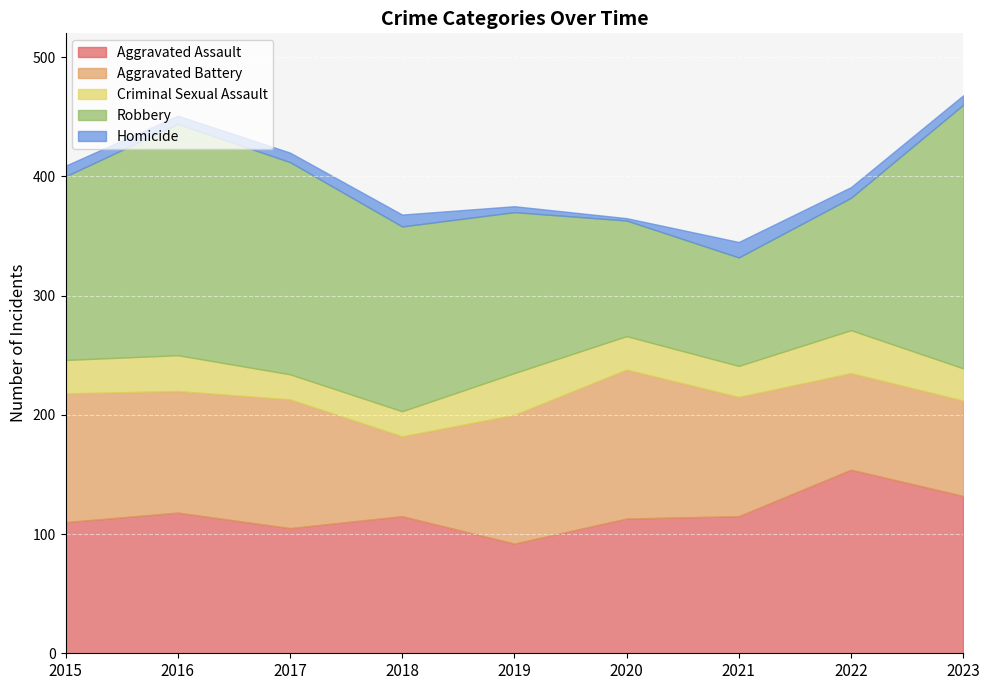

How many times do Aggravated Battery and Robbery cross each other?

2